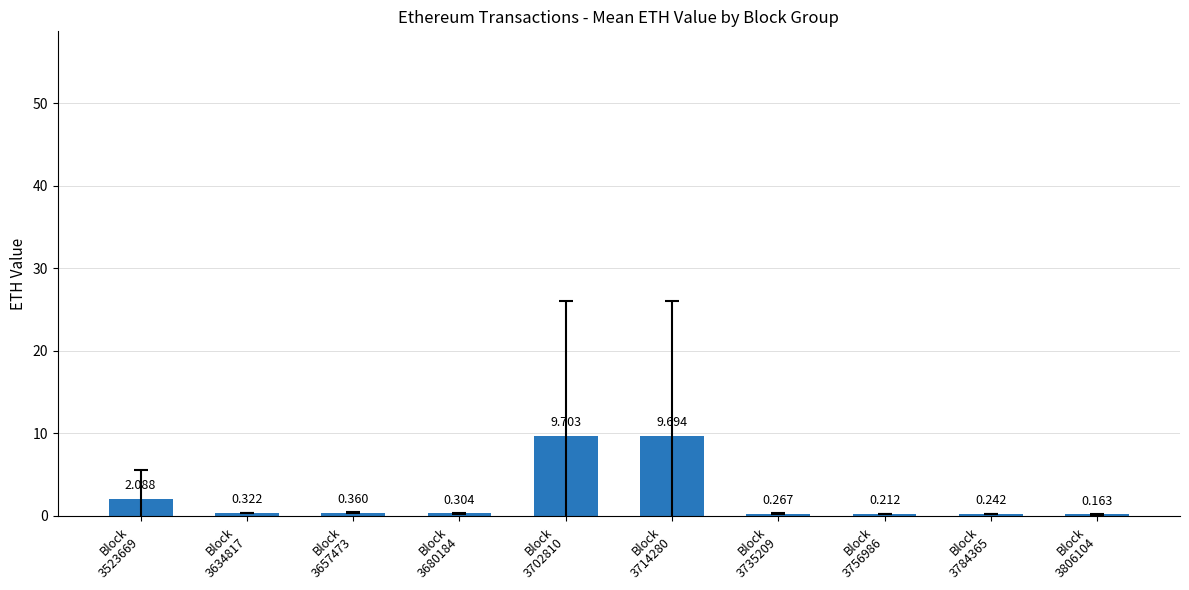

What is the change in value from Block
3523669 to Block
3784365?

-1.8